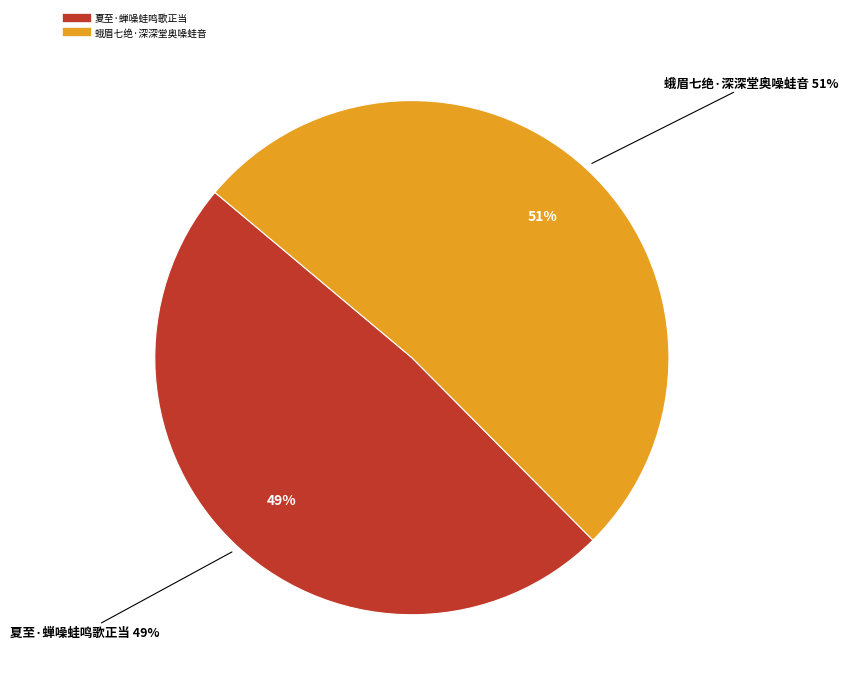

Combined, what portion of the pie is 夏至·蝉噪蛙鸣歌正当 and 蛾眉七绝·深深堂奥噪蛙音?

100.0%